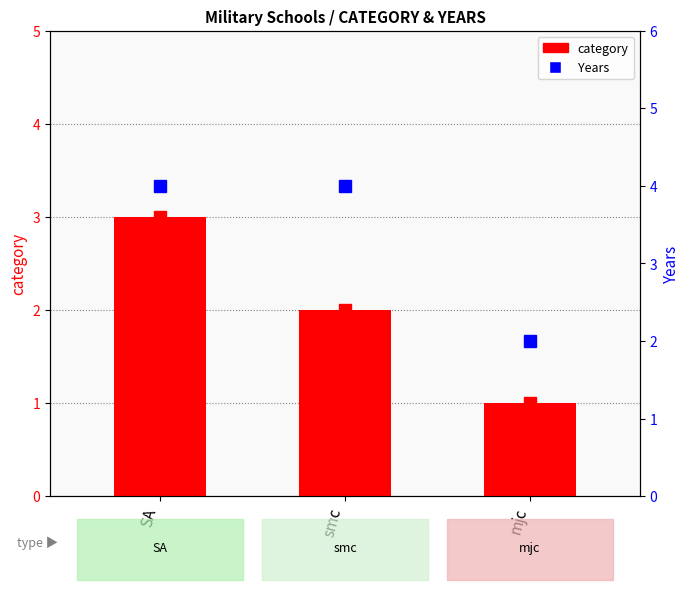

What is the sum of all Years values?

10